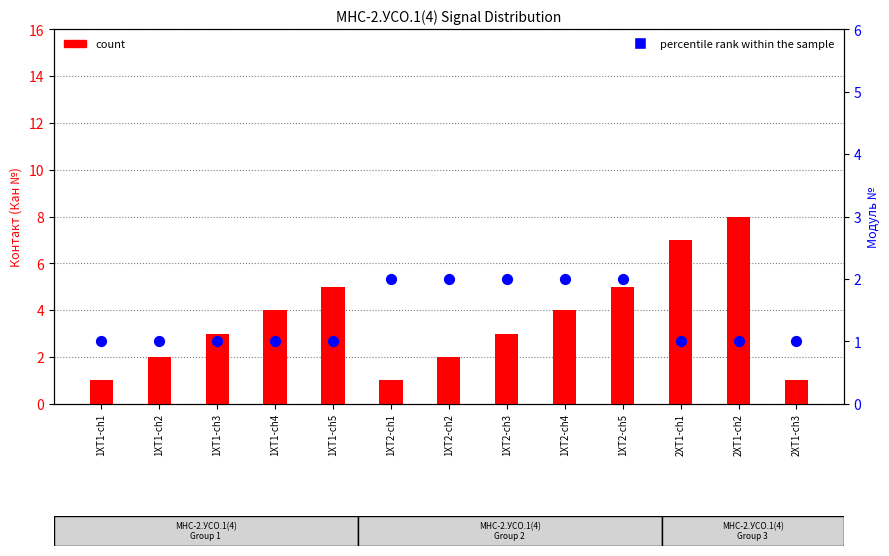

Which series reaches the maximum Y coordinate?

count